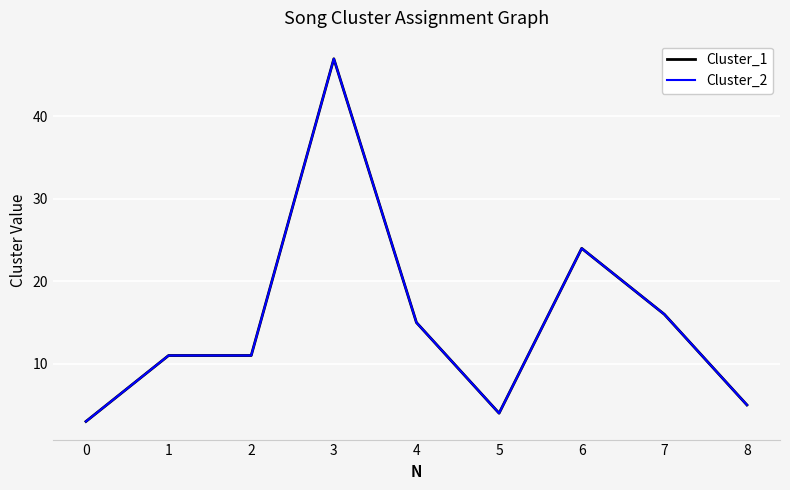

Does the chart display data point markers on the line(s)?

No